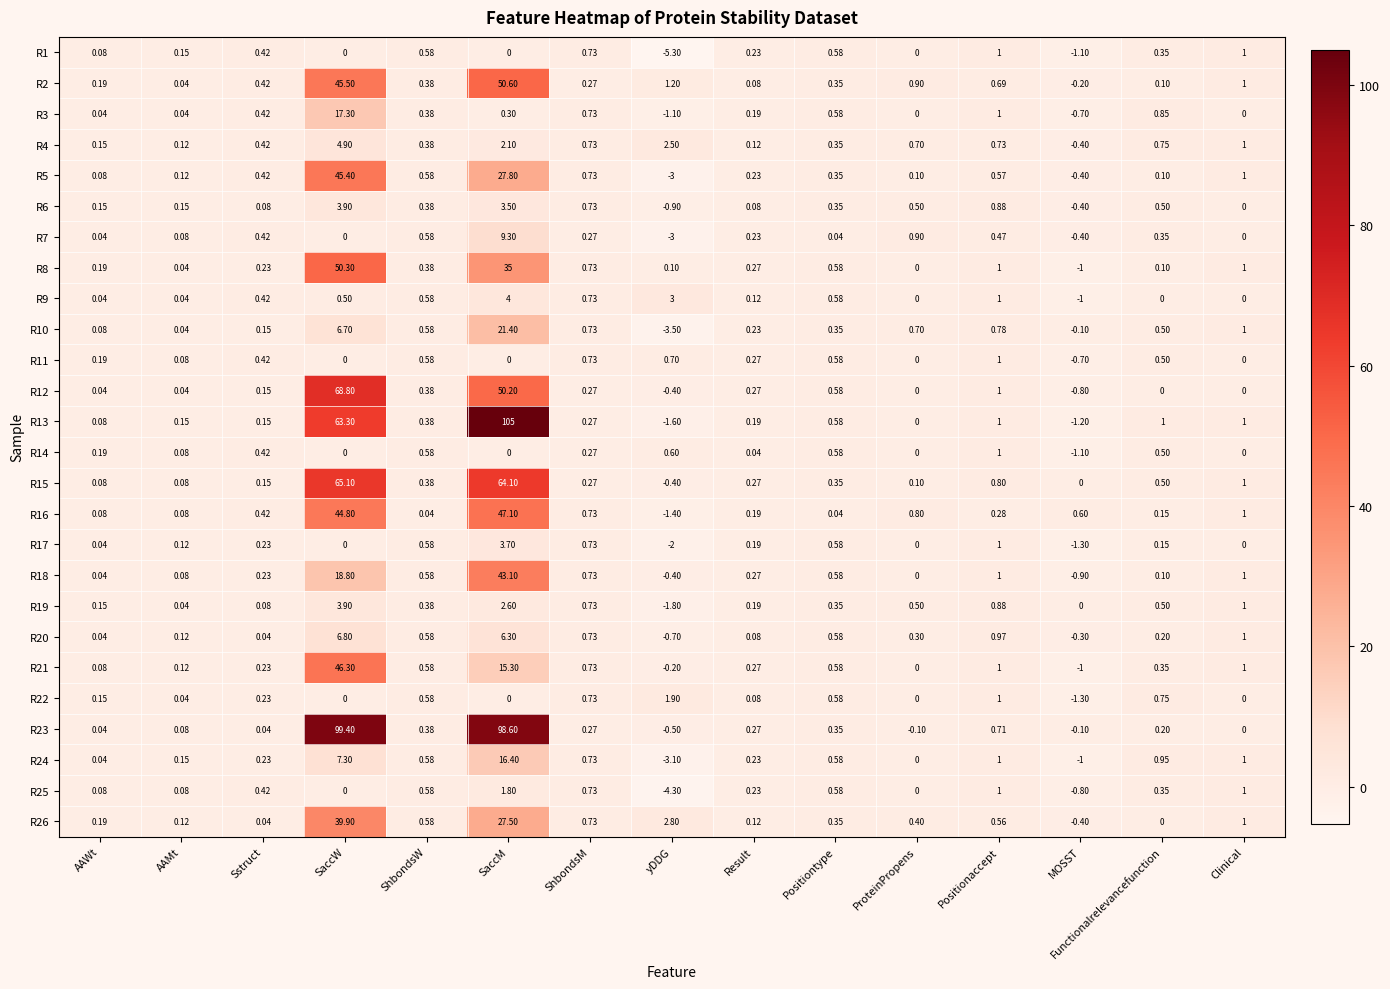

At which label is R8 closest to 24?

SaccM